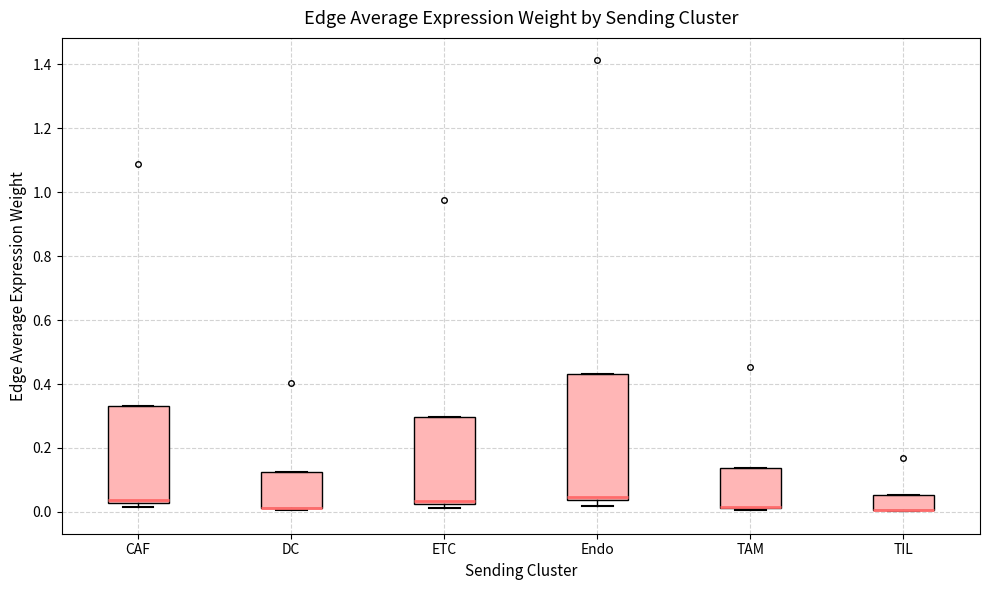

Where is the lower edge of the box for TAM on the y-axis? The values are not printed on the chart, so give them approximately, as read against the axis.

0.02